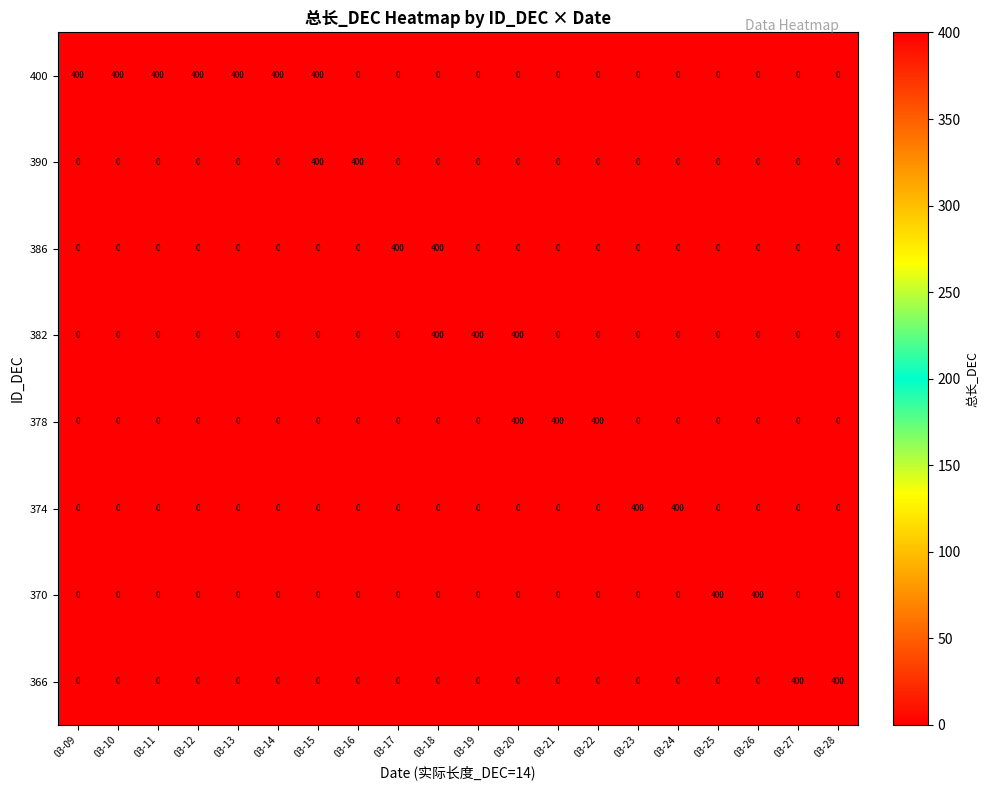

What is the sum of the 382 values at 03-19 and 03-28?

400